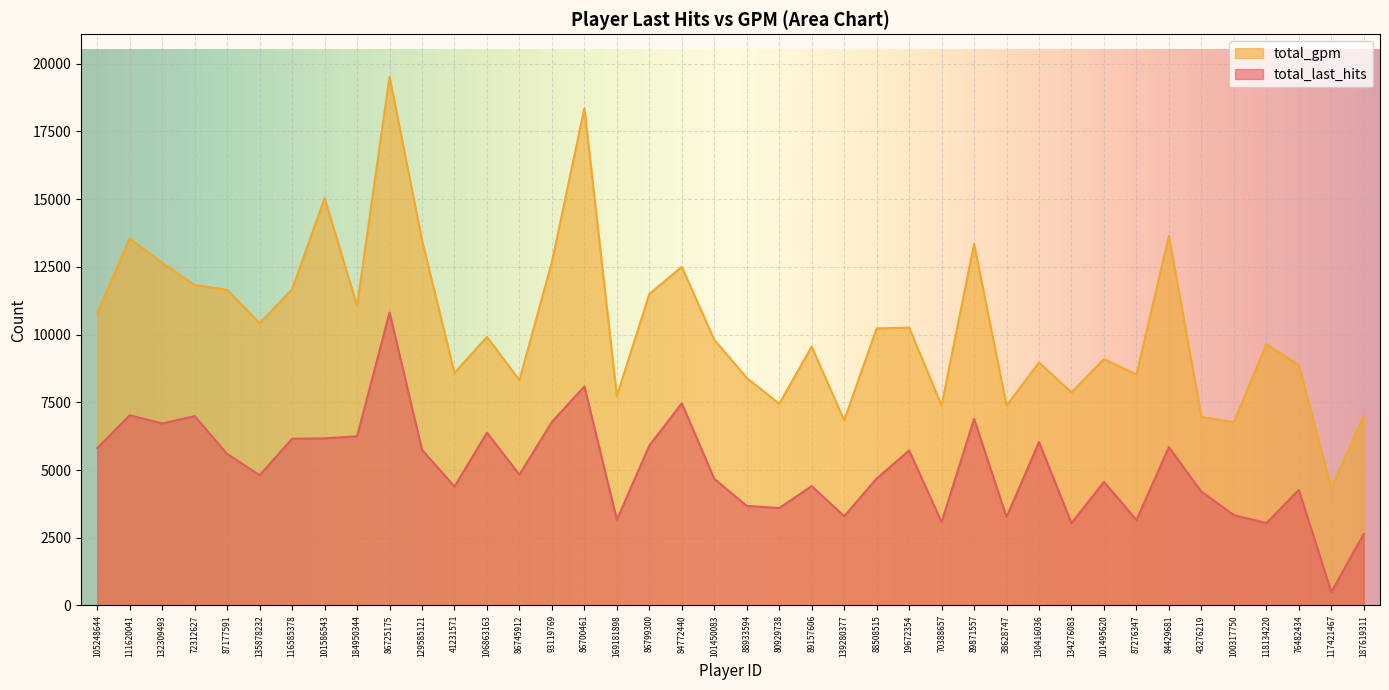

Rank the categories by total_last_hits value from highest to lowest.

86725175, 86700461, 84772440, 111620041, 72312627, 89871557, 93119769, 132309493, 106863163, 184950344, 101586543, 116585378, 130416036, 86799300, 84429681, 105248644, 129585121, 19672354, 87177591, 86745912, 135878232, 88508515, 101450083, 101495620, 89157606, 41231571, 76482434, 43276219, 88933594, 80929738, 100317750, 139280377, 38628747, 169181898, 87276347, 70388657, 118134220, 134276083, 187619311, 117421467